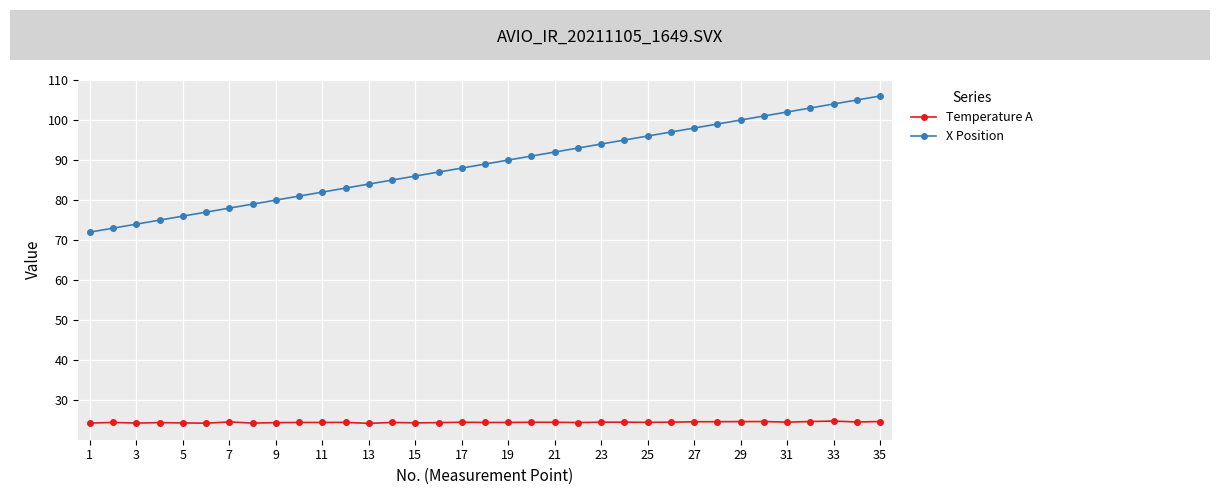

Rank the series by their average value, from lowest to highest.

Temperature A, X Position